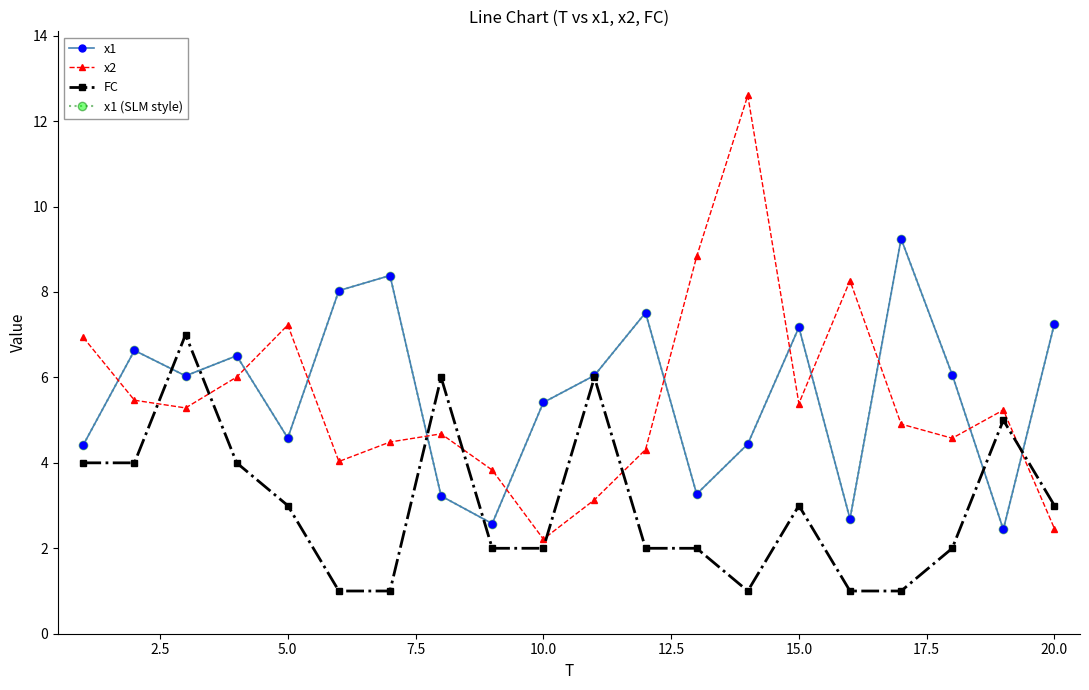

What is the smallest value displayed?

1.0